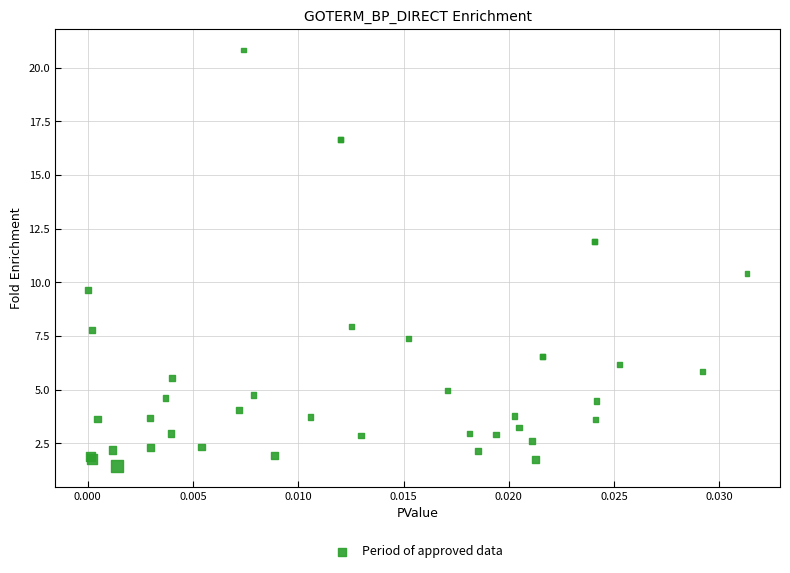

What Y value in the scatter plot is closest to 11?

10.4